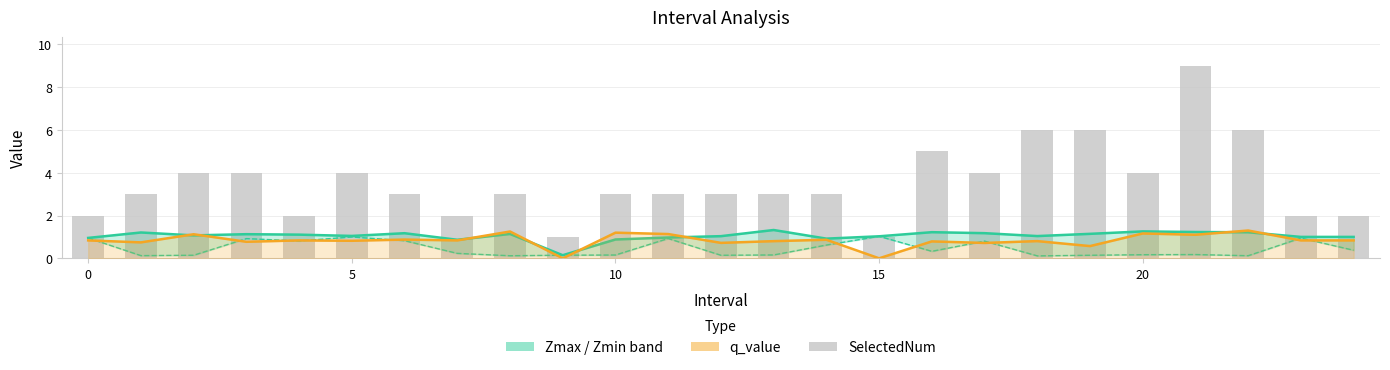

Does the chart contain any negative values?

No